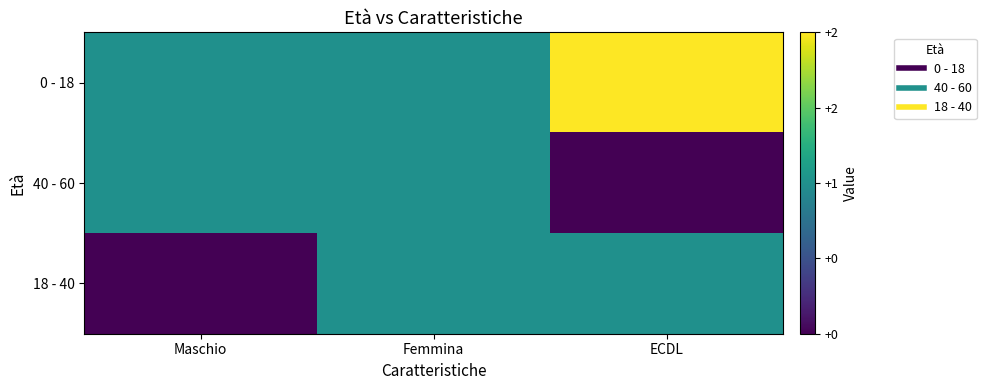

Reading right to left, transcribe all the data shown in this chart.

0 - 18: ECDL=2	Femmina=1	Maschio=1
40 - 60: ECDL=0	Femmina=1	Maschio=1
18 - 40: ECDL=1	Femmina=1	Maschio=0